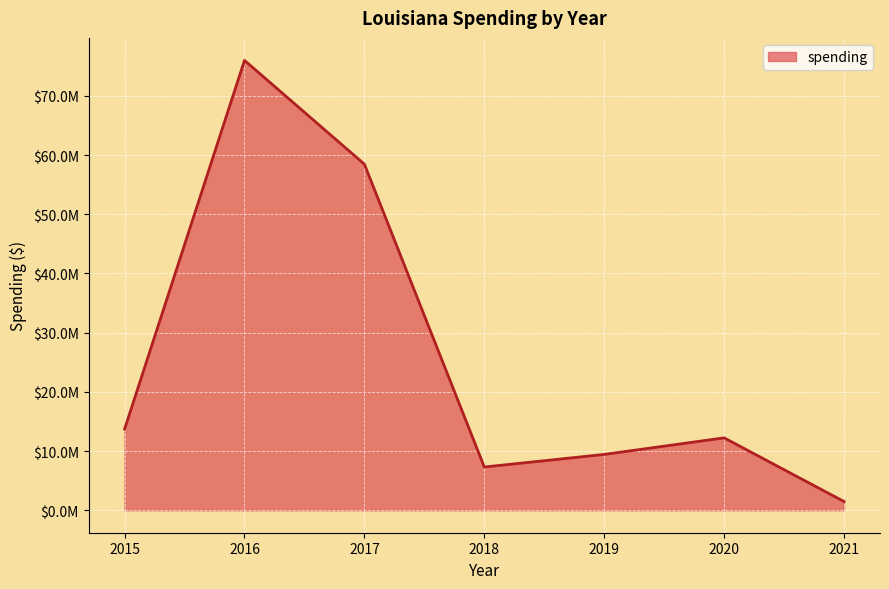

Rank the categories by value from lowest to highest.

2021, 2018, 2019, 2020, 2015, 2017, 2016